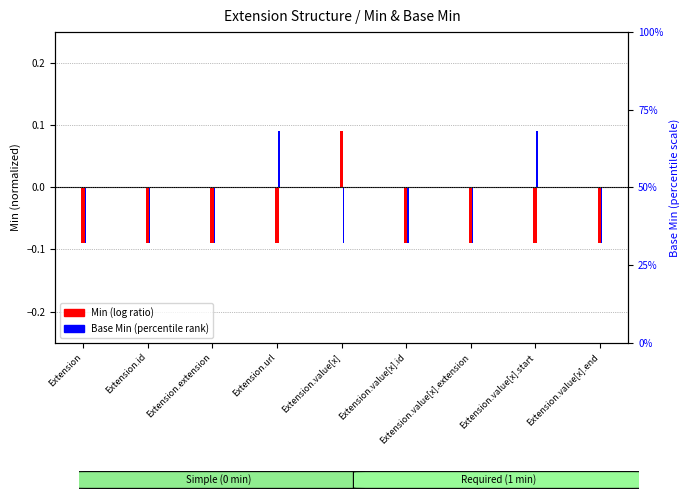

At how many categories does at least one series exceed 0?

3